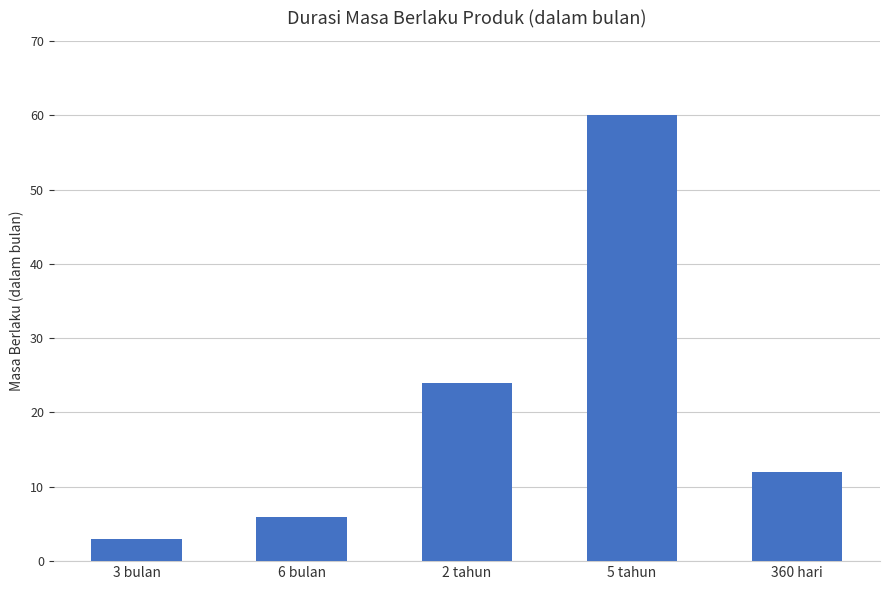

What is the sum of all values?

105